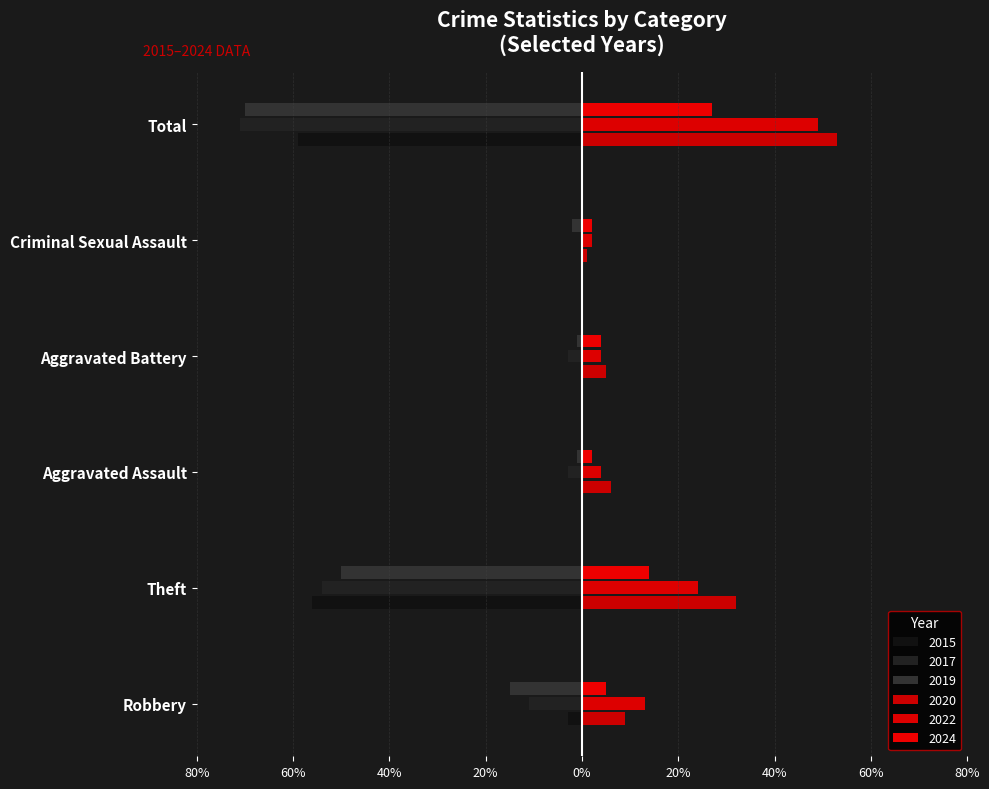

What is the greatest value displayed?

53